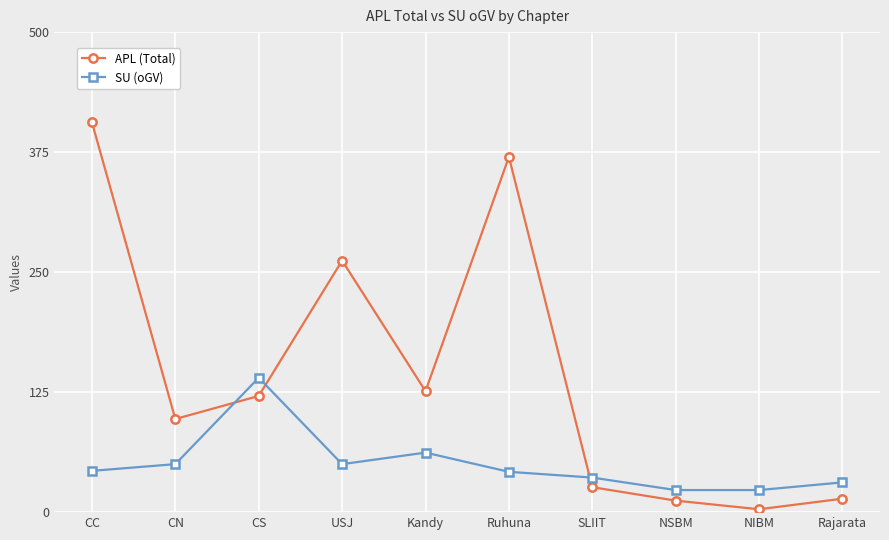

At which label is SU (oGV) closest to 81?

Kandy